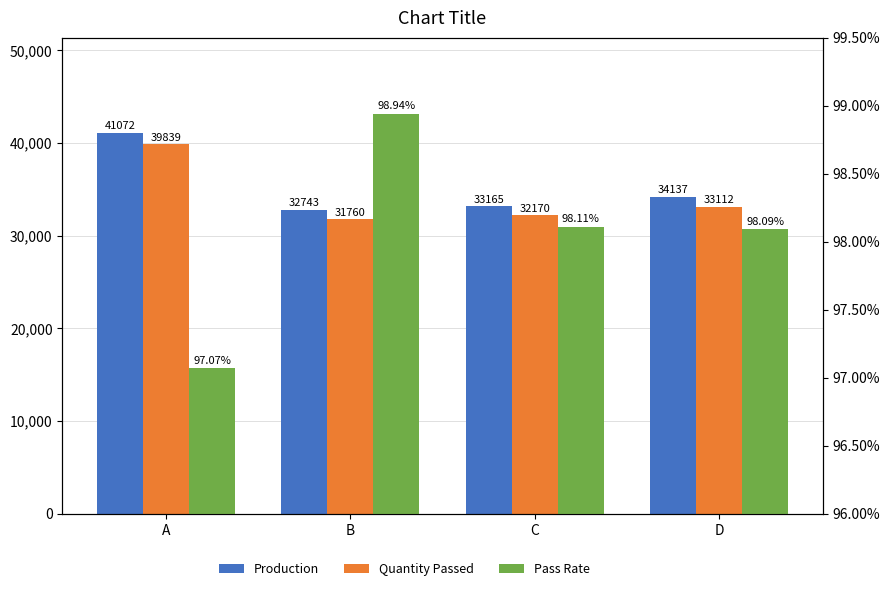

What is the highest value of the Quantity Passed series?

39839.0